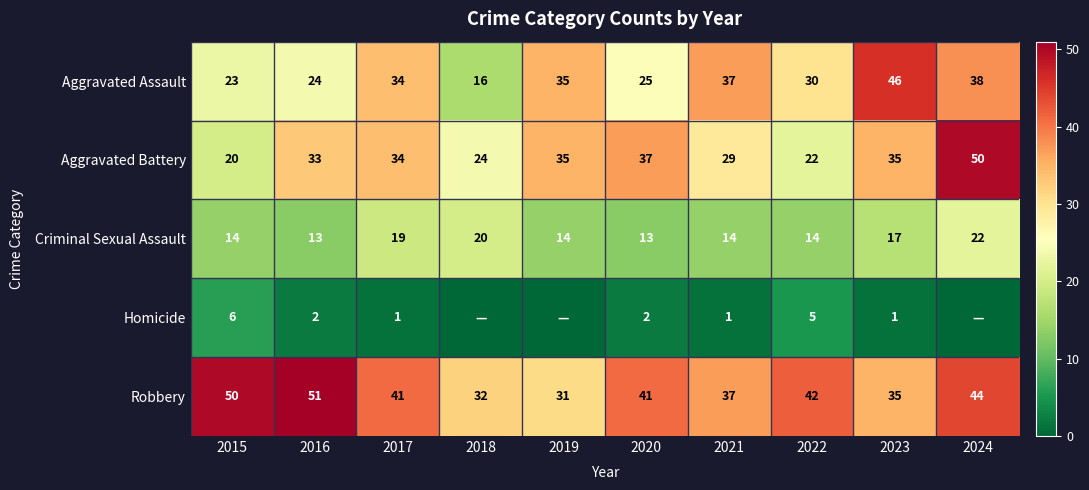

What is the difference between the second highest and minimum values in the Aggravated Battery series?

17